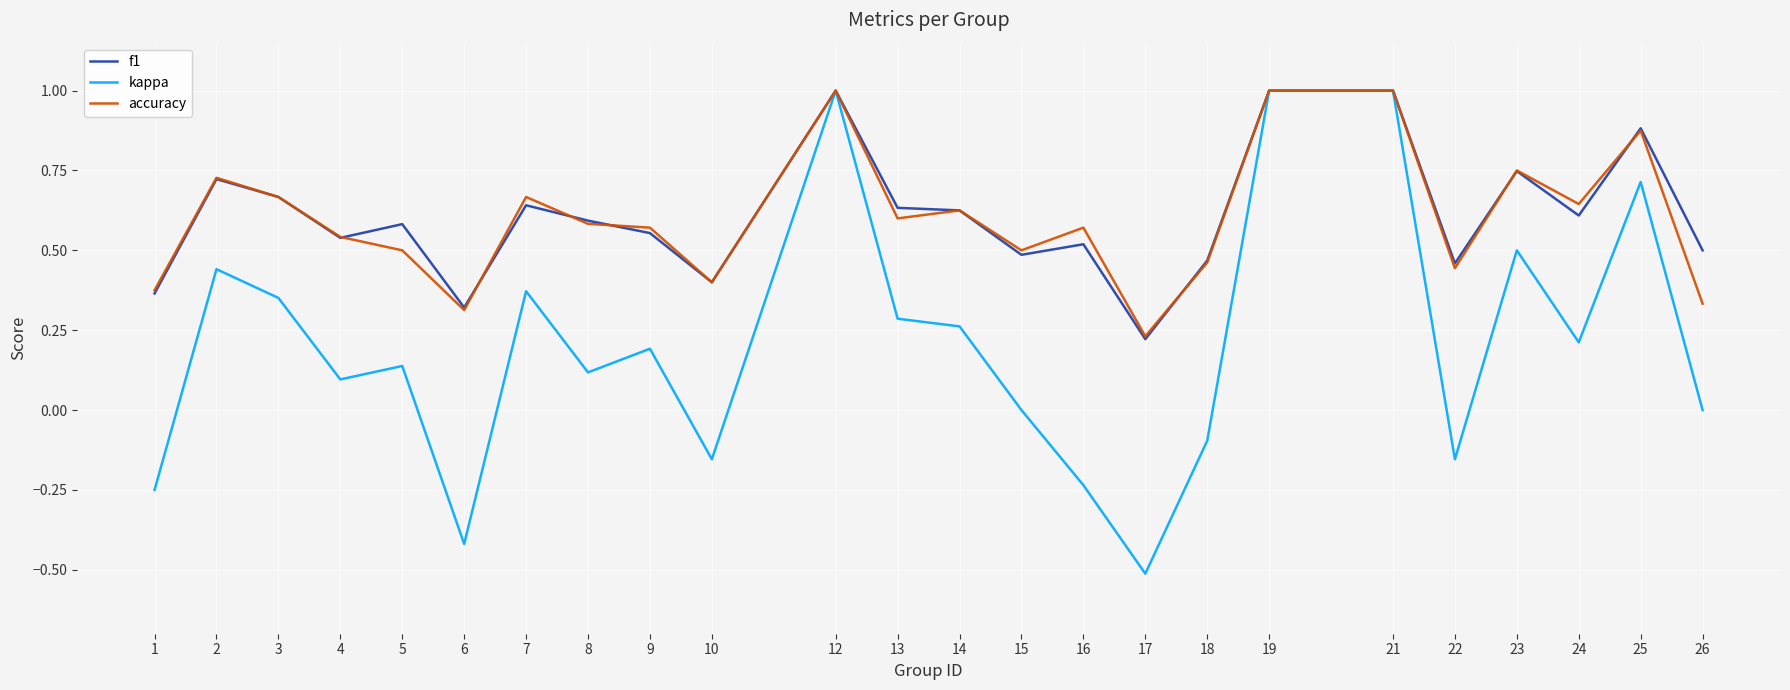

What are all the series names shown in the legend?

f1, kappa, accuracy